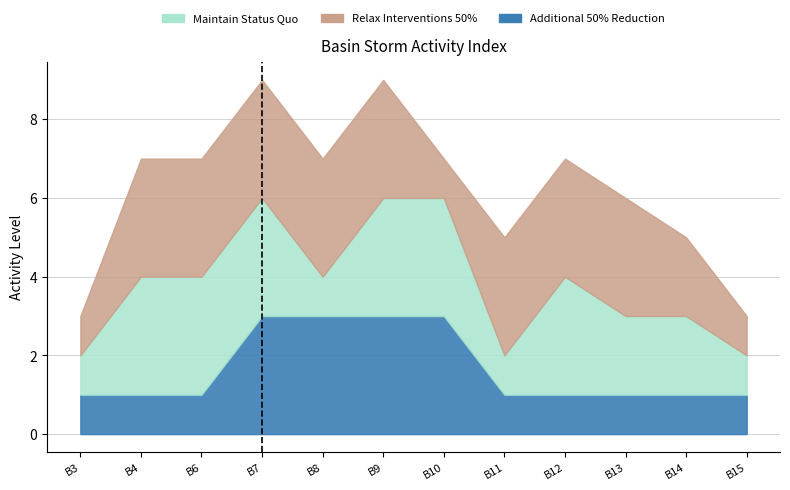

How many data points in Additional 50% Reduction are above 1?

4